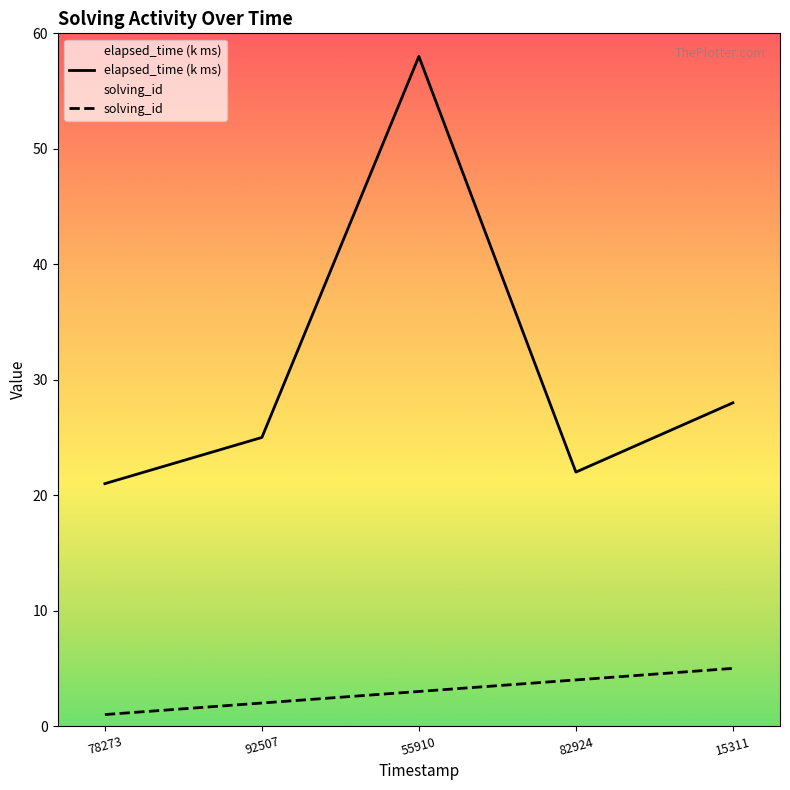

What are all the series names shown in the legend?

solving_id, elapsed_time